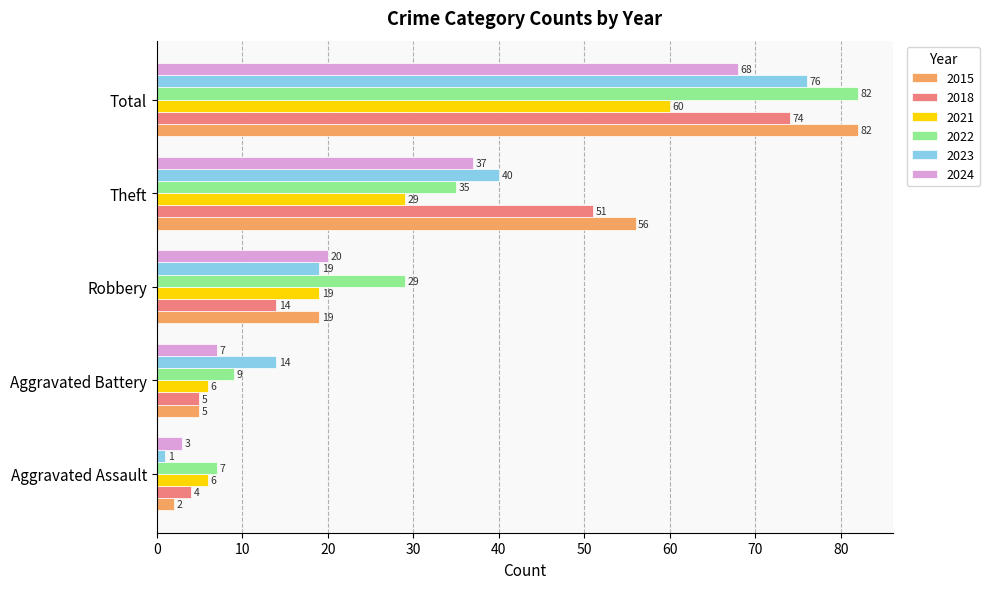

What is the sum of all 2015 values?

164